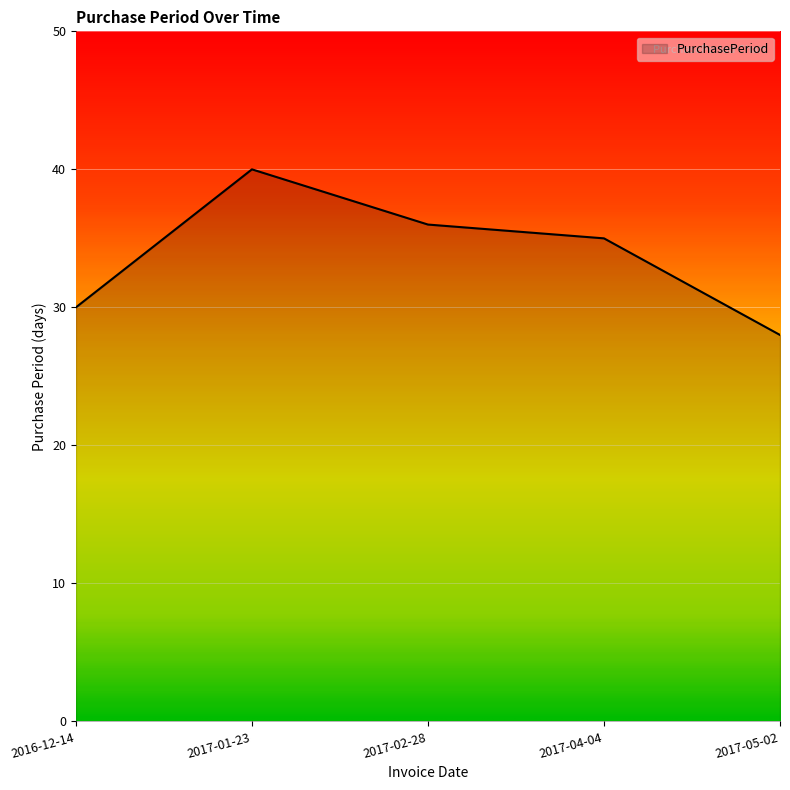

What is the sum of the values at 2017-05-02 and 2017-01-23?

68